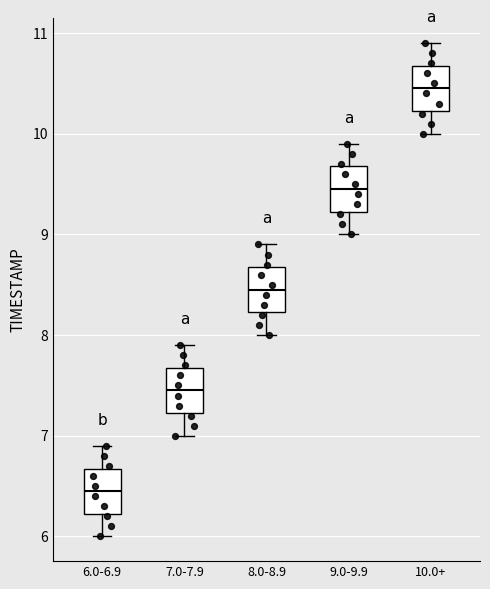

Reading left to right, read every box against the y-axis: the position of its median line, the range the box covers, and the ends of its whiskers. The values are not printed on the chart, so give them approximately, as read against the axis.

6.0-6.9: median 6.5, box 6.2 to 6.7, whiskers 6.0 to 6.9
7.0-7.9: median 7.5, box 7.2 to 7.7, whiskers 7.0 to 7.9
8.0-8.9: median 8.5, box 8.2 to 8.7, whiskers 8.0 to 8.9
9.0-9.9: median 9.5, box 9.2 to 9.7, whiskers 9.0 to 9.9
10.0+: median 10.5, box 10.2 to 10.7, whiskers 10.0 to 10.9